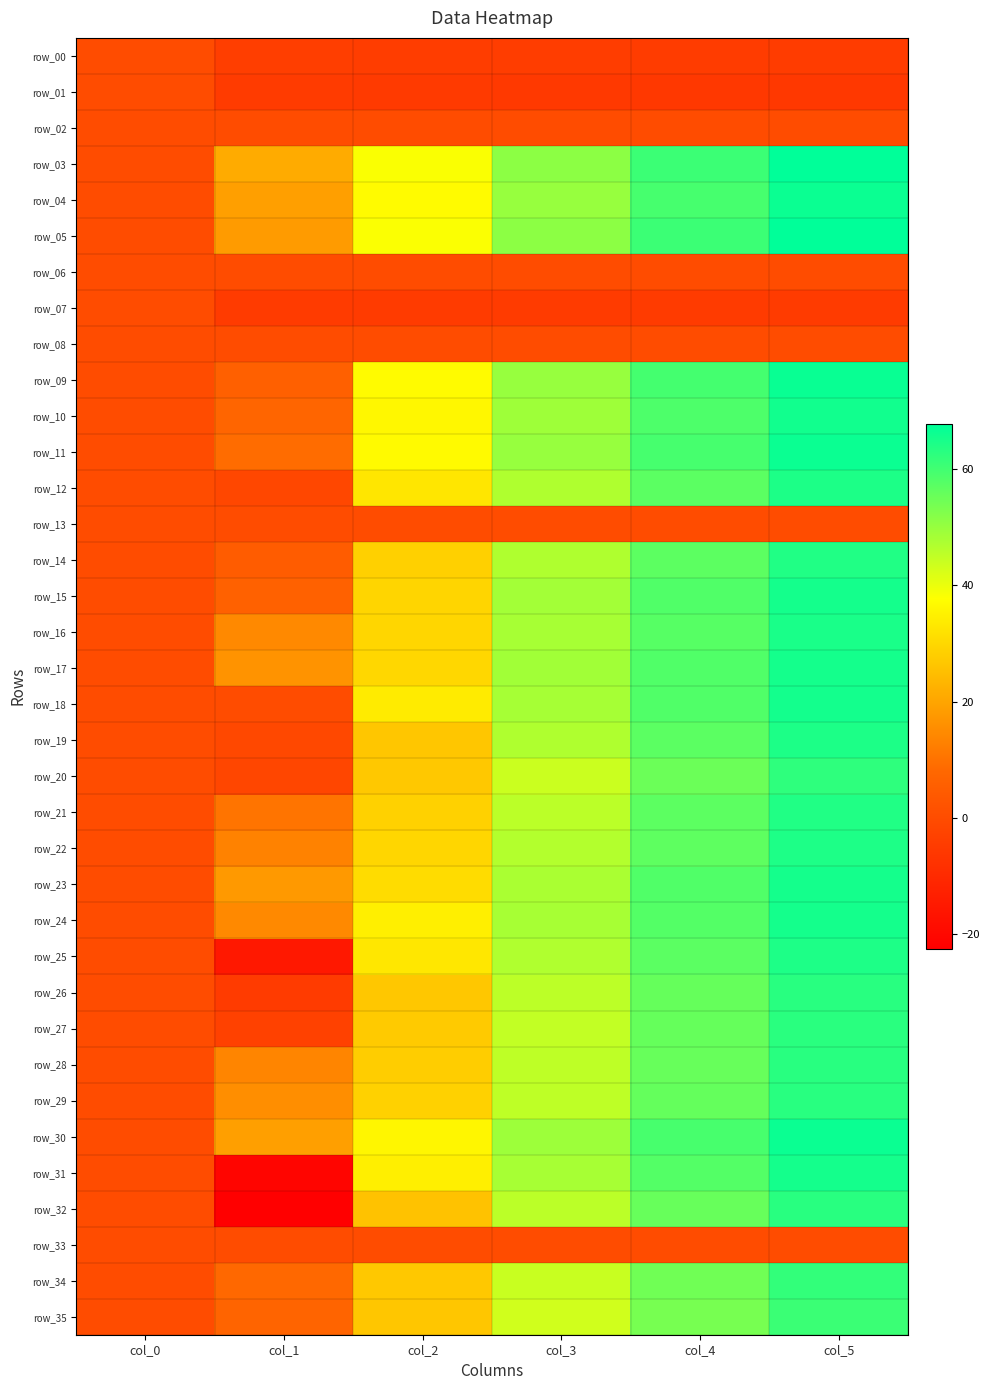

At which label does row_26 first exceed 45?

col_3